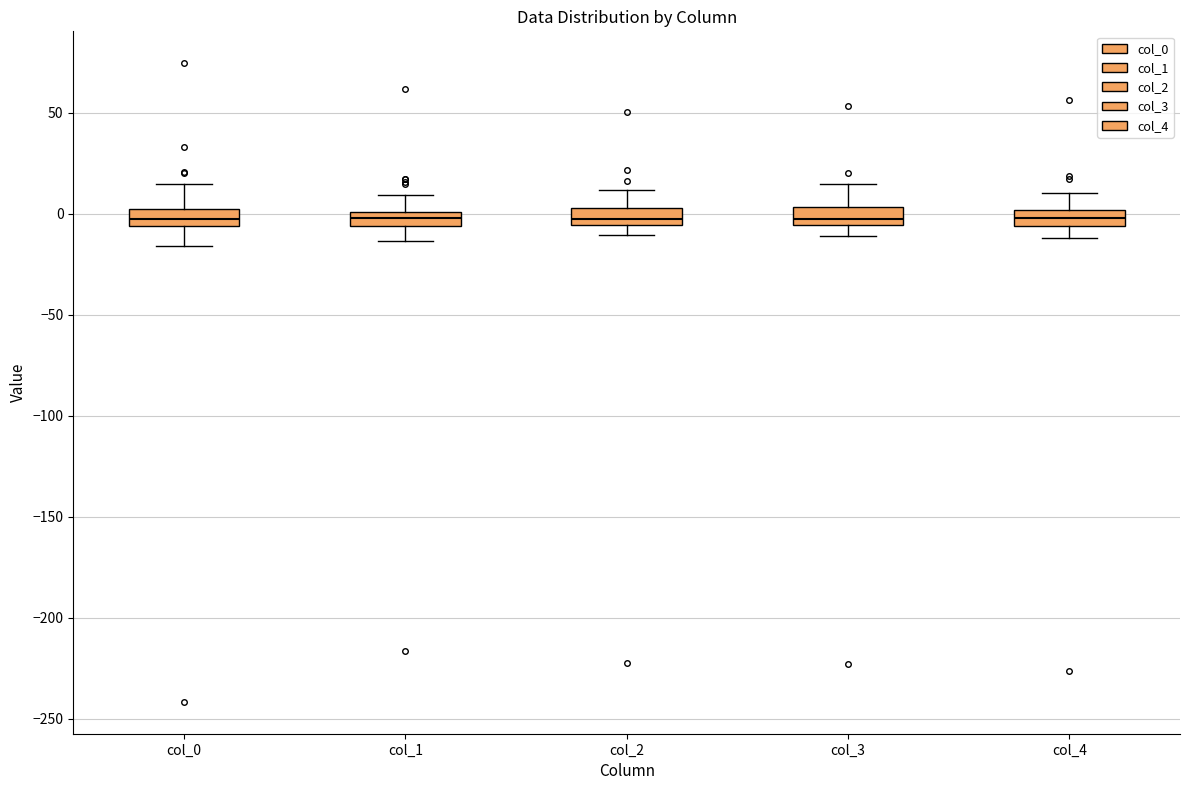

Where does the upper whisker of the box for col_4 end on the y-axis? The values are not printed on the chart, so give them approximately, as read against the axis.

10